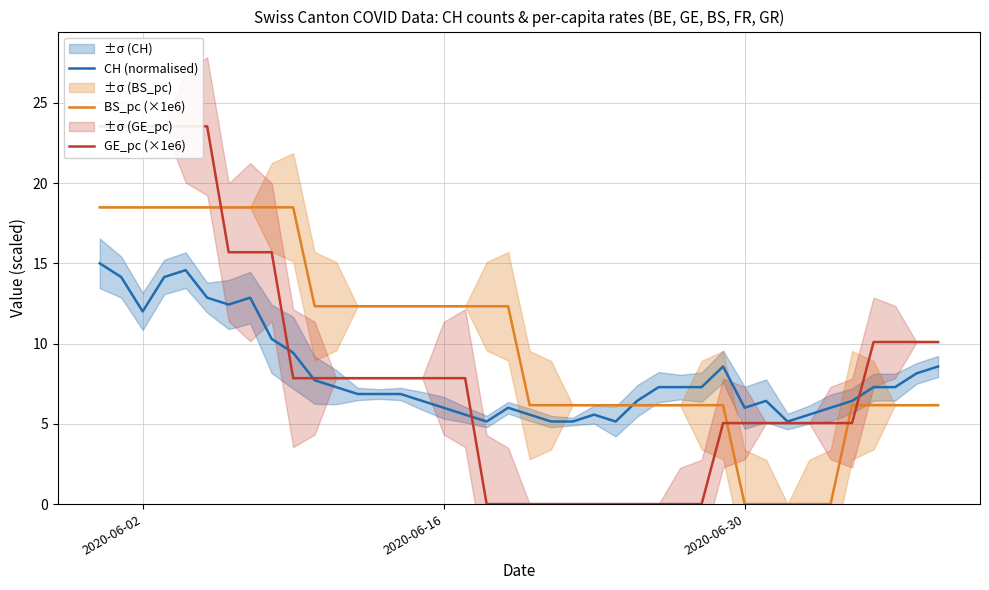

True or false: GE_pc (×1e6) has more than 0 interior local peaks.

False